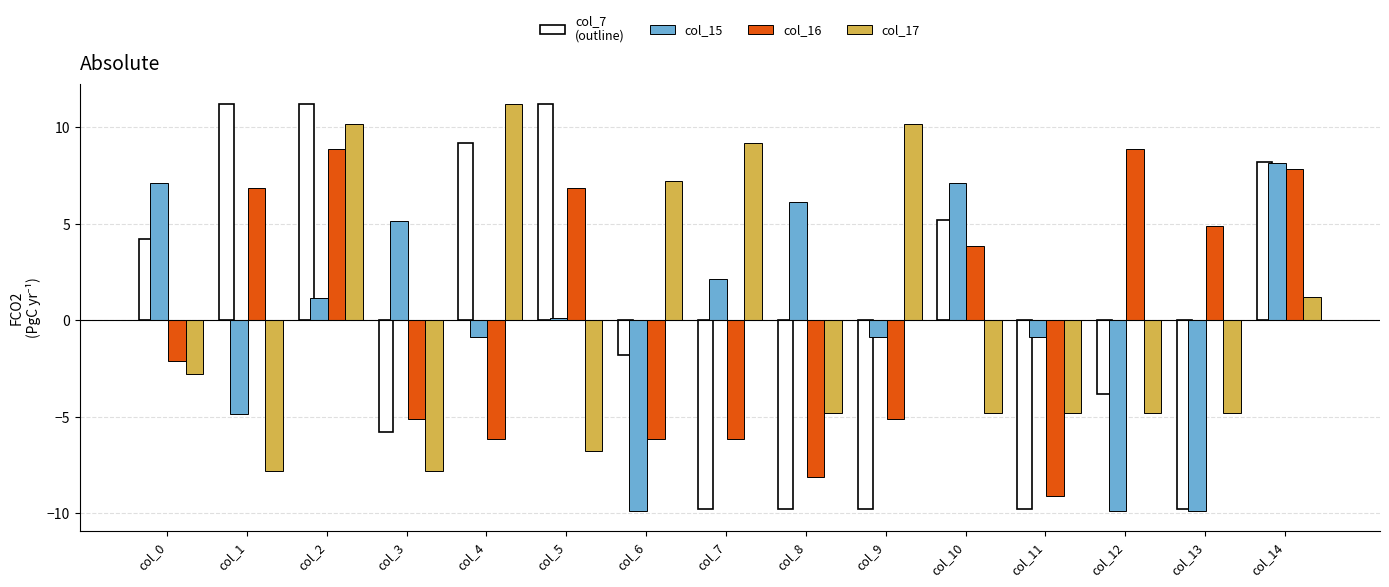

How many values in the col_16 series exceed -2?

7